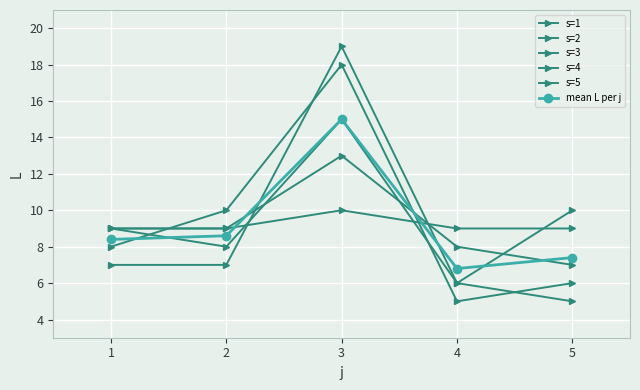

Is this an area chart (filled region under the line)?

No